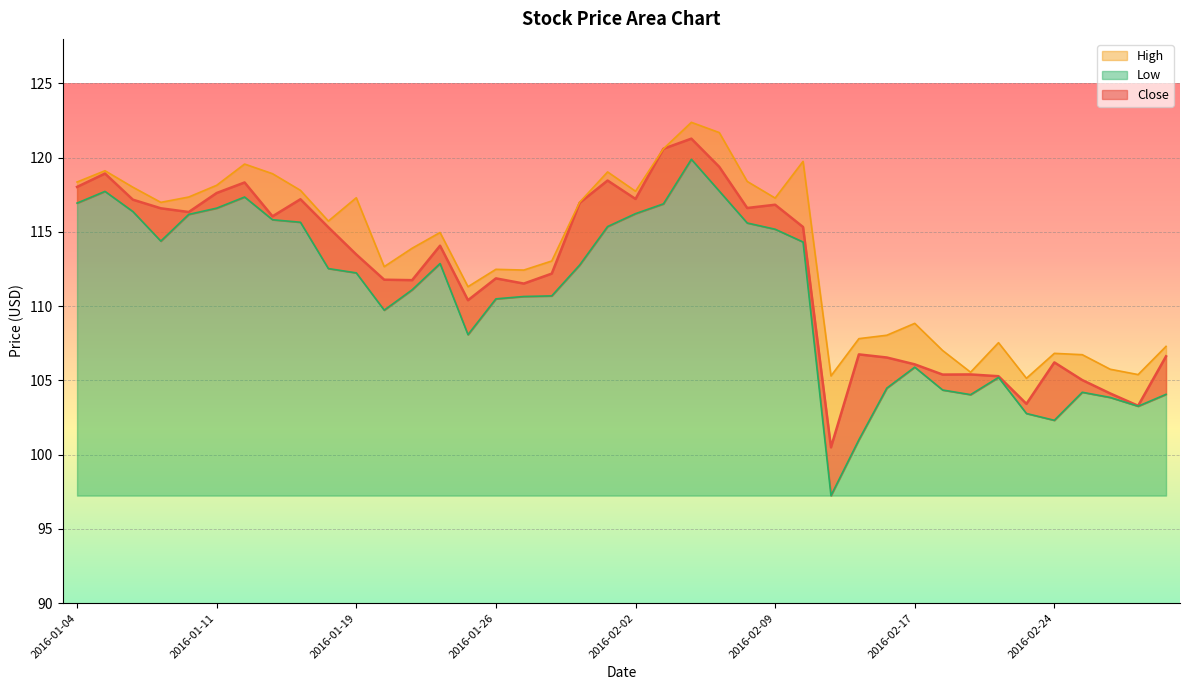

At which category does High reach its first local peak?

2016-01-05